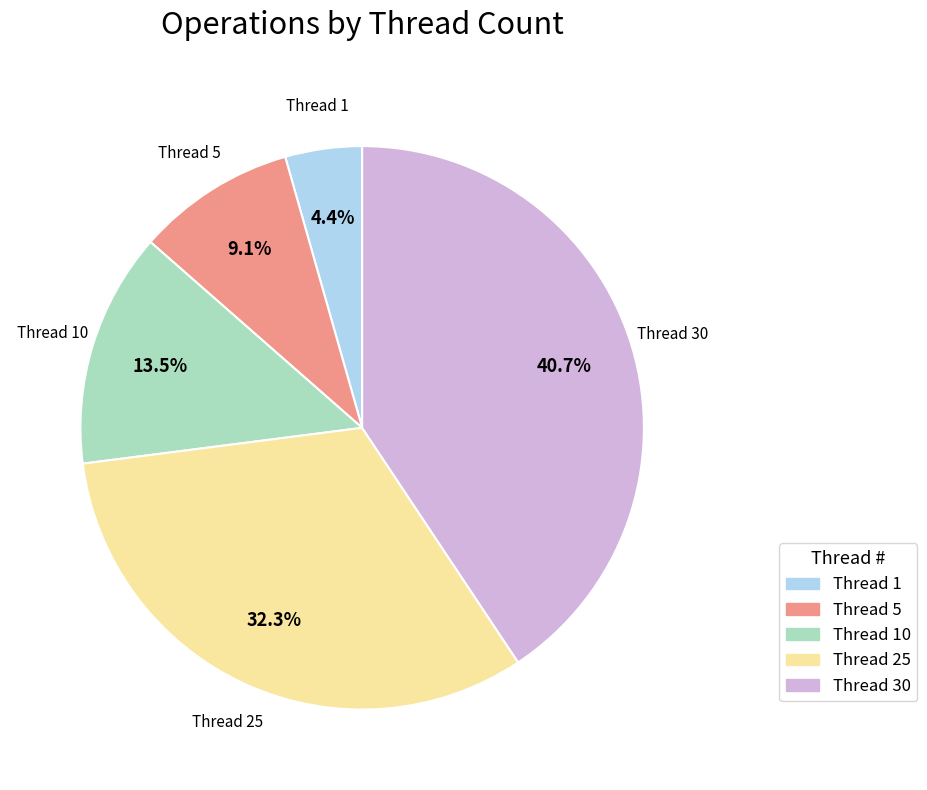

Does any single category account for the majority?

No